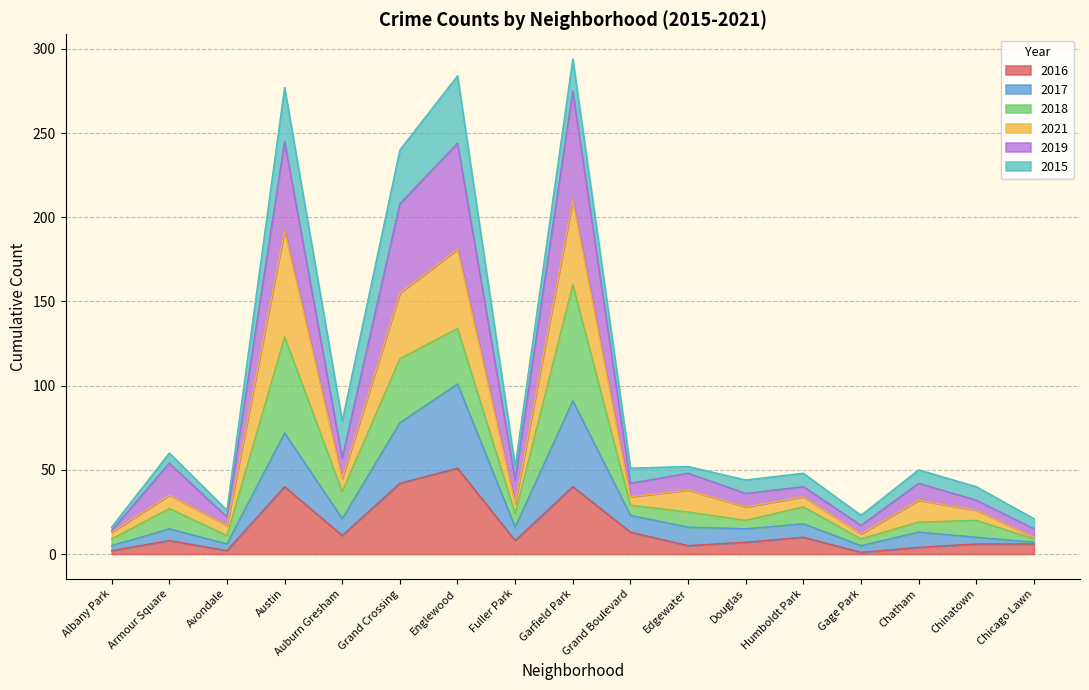

At which category does 2017 reach its first local valley?

Avondale